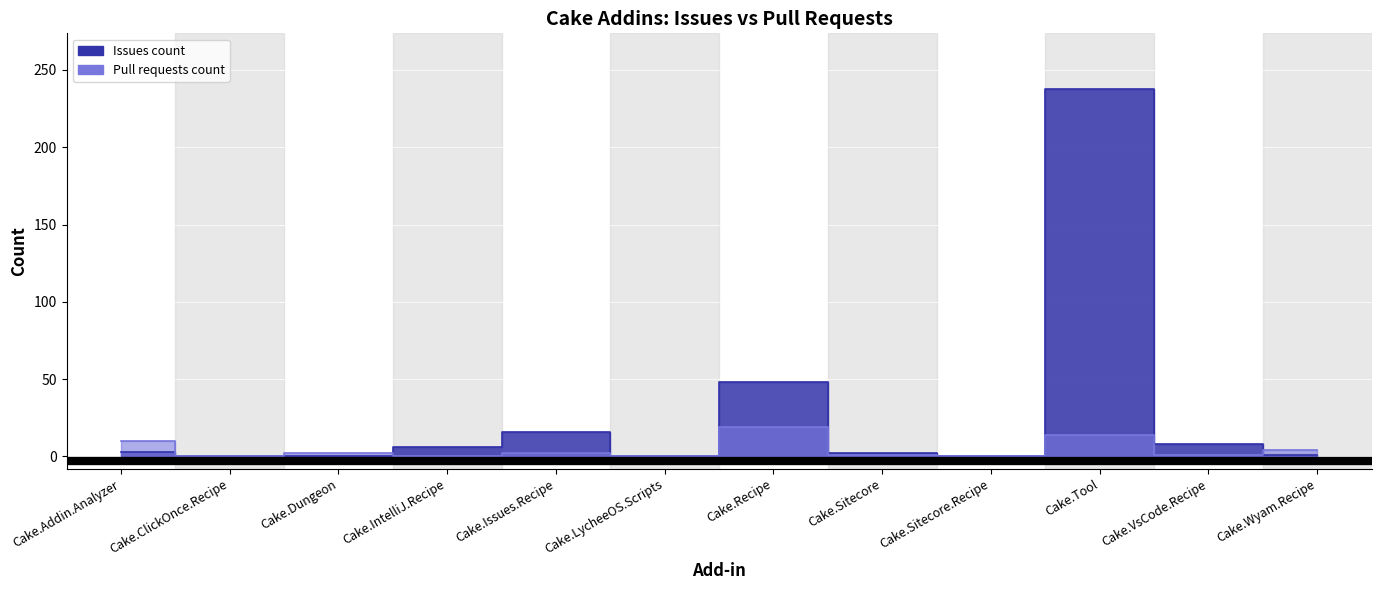

Which series changed the most between Cake.ClickOnce.Recipe and Cake.LycheeOS.Scripts?

Issues count